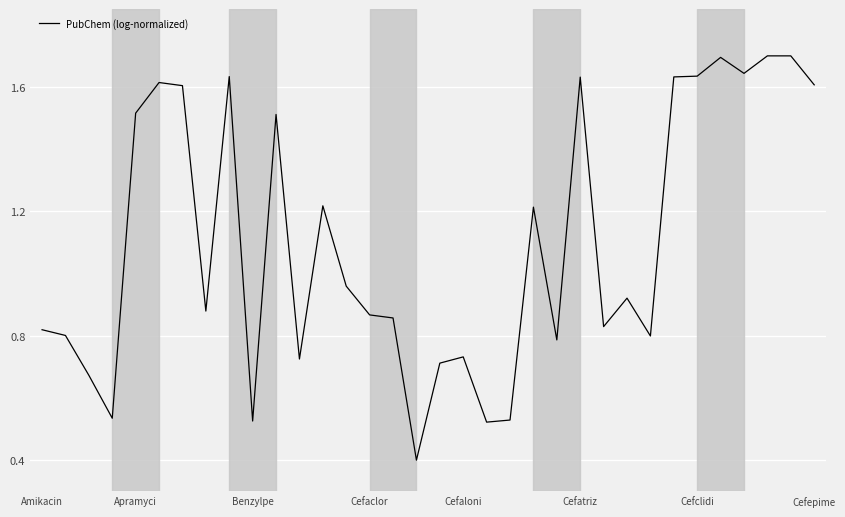

What is the minimum value shown in the chart?

0.4